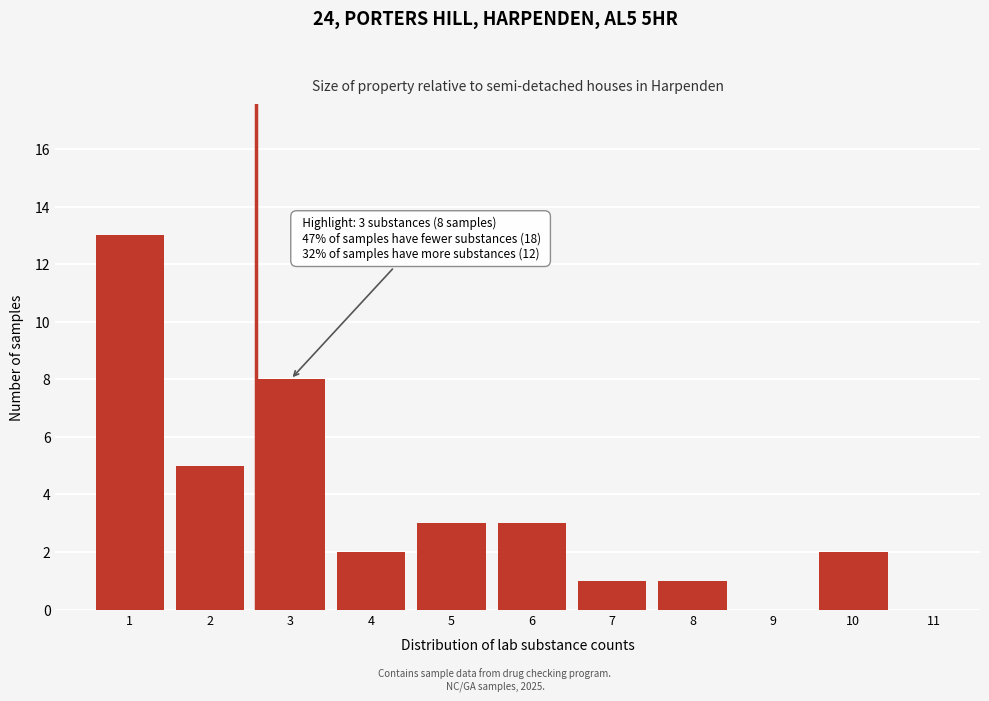

Reading right to left, extract all data points from this chart.

11=0	10=2	9=0	8=1	7=1	6=3	5=3	4=2	3=8	2=5	1=13